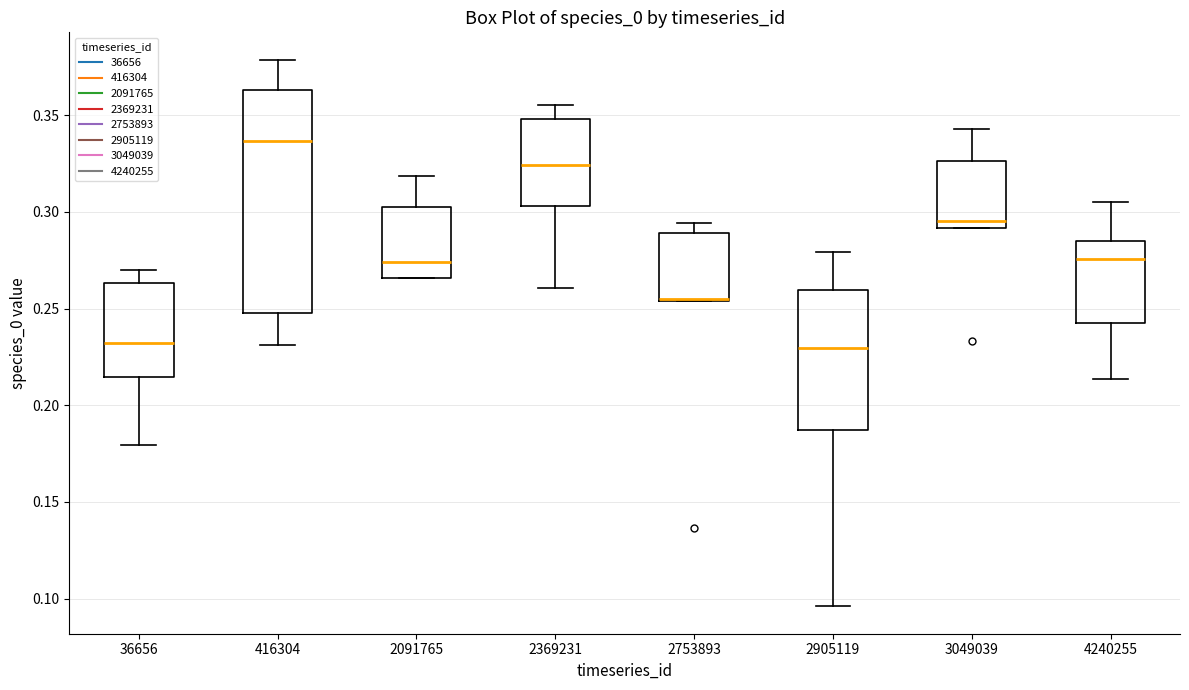

Where does the median line of the box at x = 36656 sit on the y-axis? The values are not printed on the chart, so give them approximately, as read against the axis.

0.230